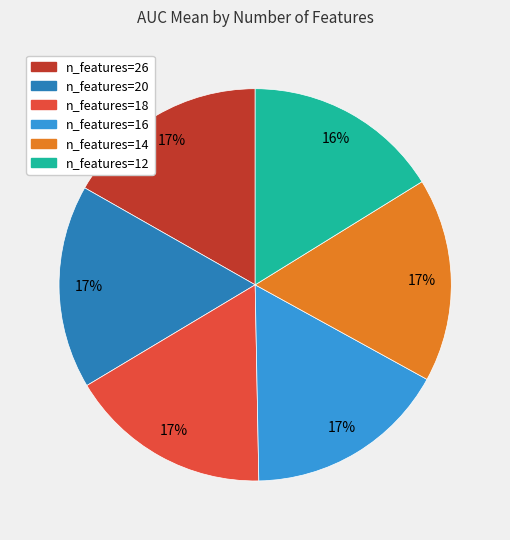

To the nearest percent, what is the difference between the largest and smallest slice percentages?

1%